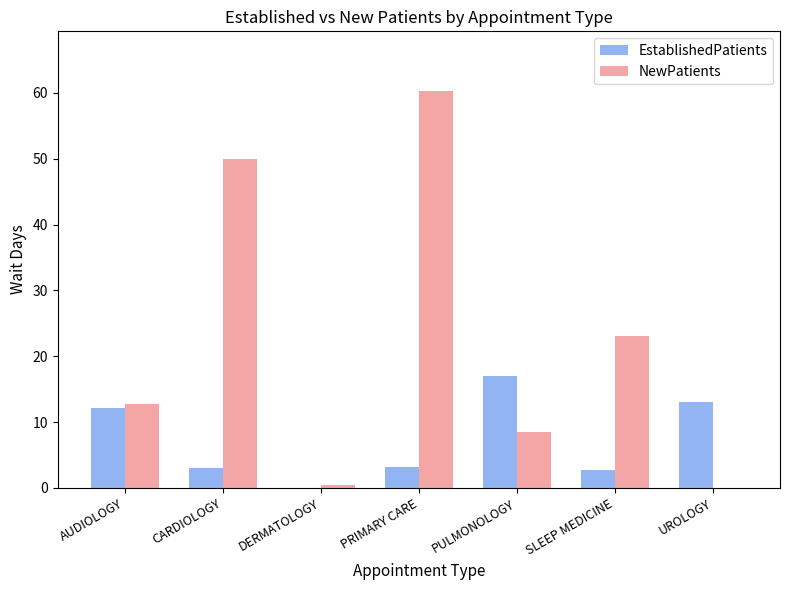

Between CARDIOLOGY and PULMONOLOGY, which series saw the biggest shift?

NewPatients